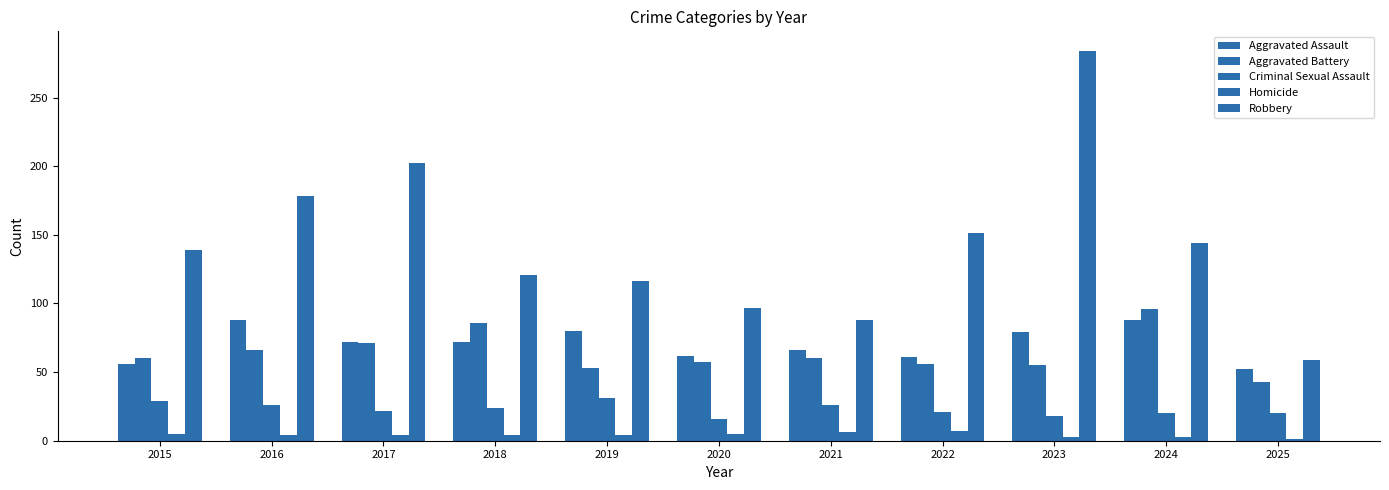

How many bars are there in total?

55